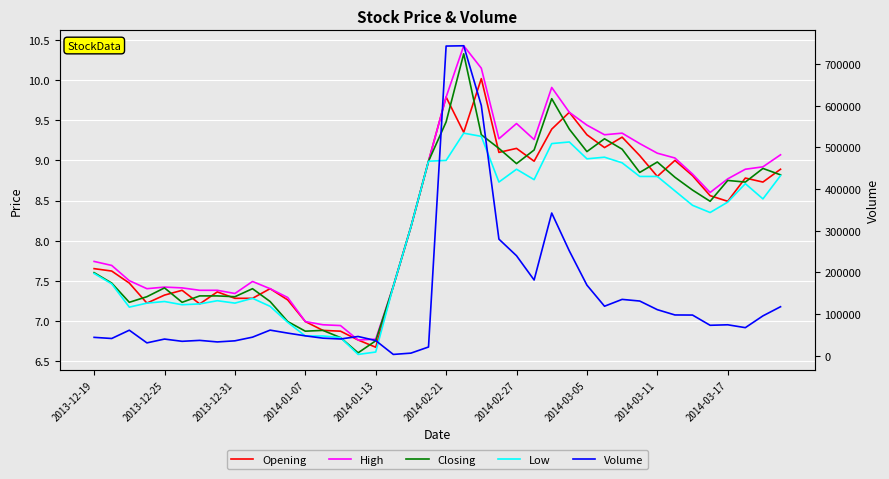

True or false: Volume and High intersect in this chart.

False